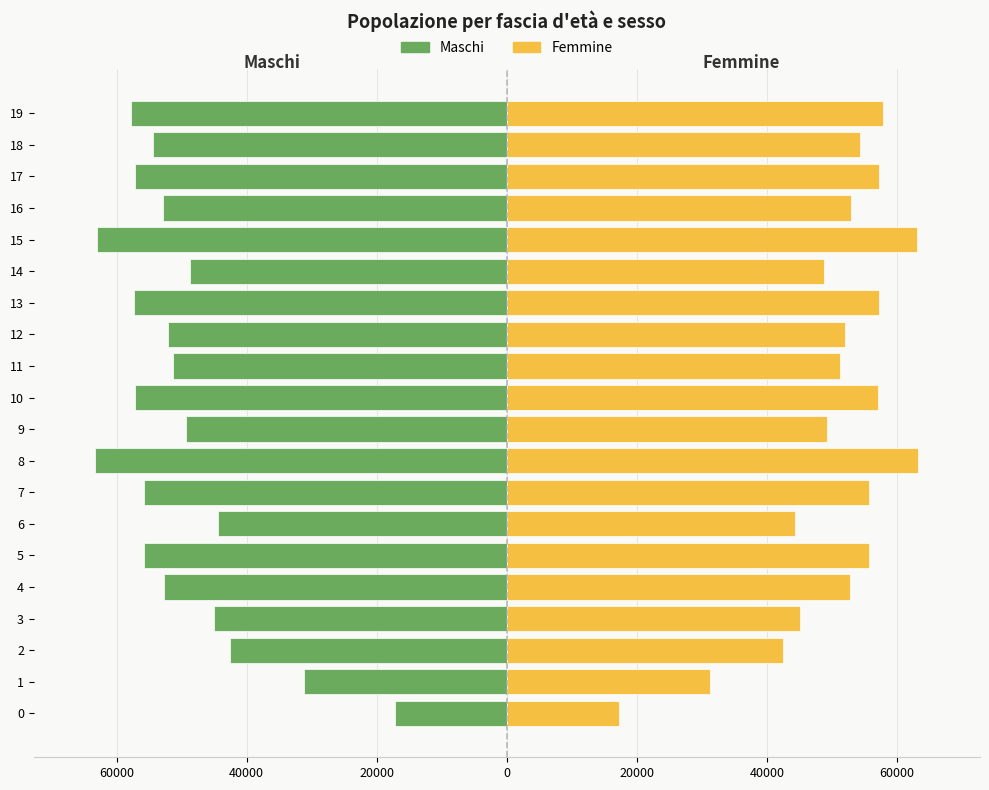

What is the average value of the Femmine series?

50442